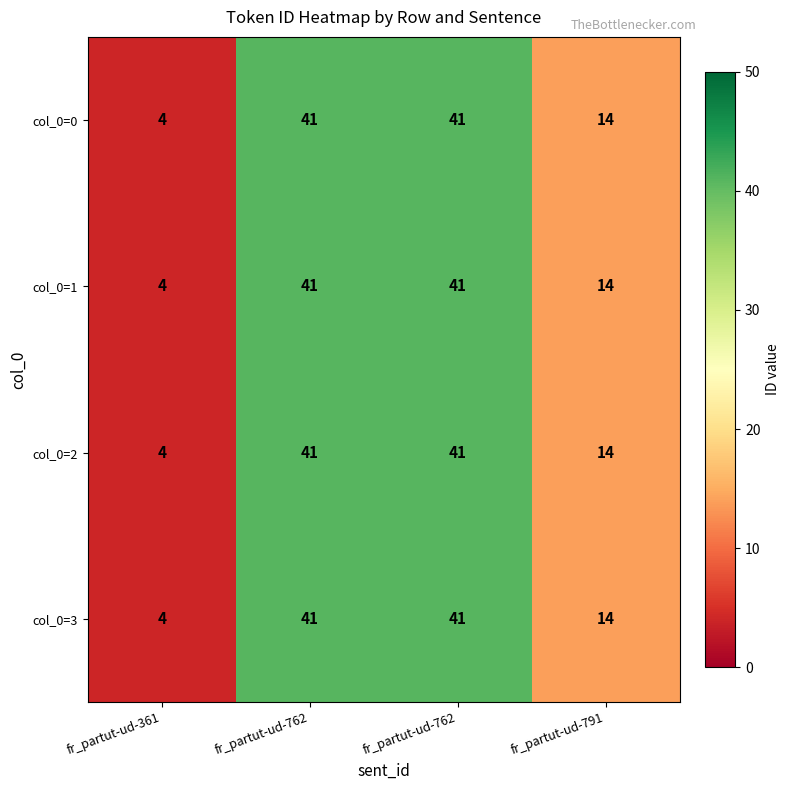

Which series has the largest range (max minus min)?

col_0=0